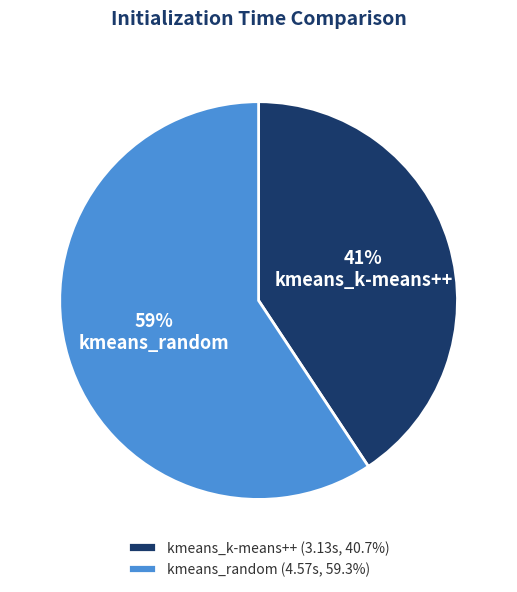

How many slices are in this pie chart?

2